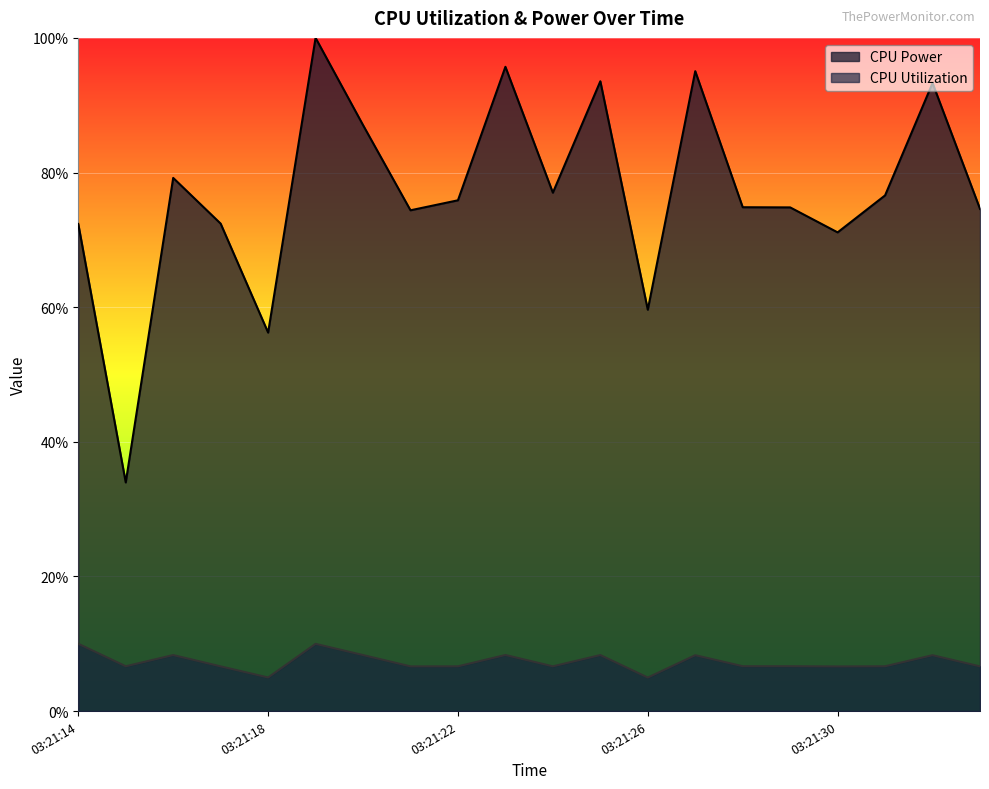

Reading right to left, extract all data points from this chart.

CPU Power: 0.7	0.9	0.8	0.7	0.7	0.7	1.0	0.6	0.9	0.8	1.0	0.8	0.7	0.9	1.0	0.6	0.7	0.8	0.3	0.7
CPU Utilization: 0.1	0.1	0.1	0.1	0.1	0.1	0.1	0.0	0.1	0.1	0.1	0.1	0.1	0.1	0.1	0.0	0.1	0.1	0.1	0.1